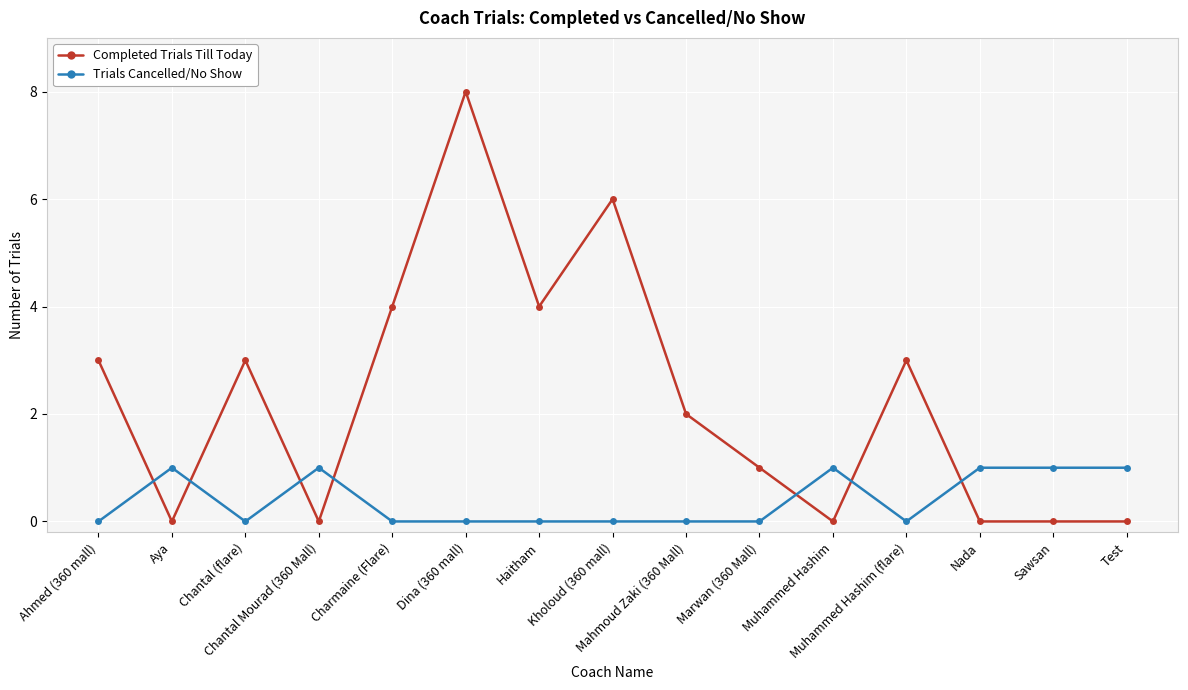

Reading left to right, transcribe all the data shown in this chart.

Completed Trials Till Today: 3	0	3	0	4	8	4	6	2	1	0	3	0	0	0
Trials Cancelled/No Show: 0	1	0	1	0	0	0	0	0	0	1	0	1	1	1